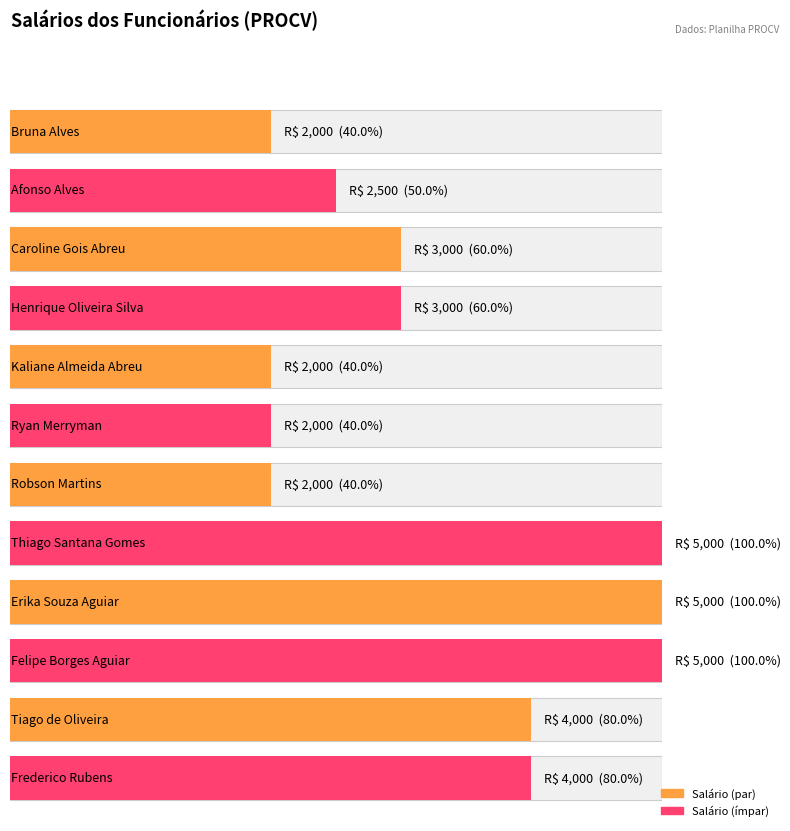

Rank the categories by value from lowest to highest.

Bruna Alves, Kaliane Almeida Abreu, Ryan Merryman, Robson Martins, Afonso Alves, Caroline Gois Abreu, Henrique Oliveira Silva, Tiago de Oliveira, Frederico Rubens, Thiago Santana Gomes, Erika Souza Aguiar, Felipe Borges Aguiar